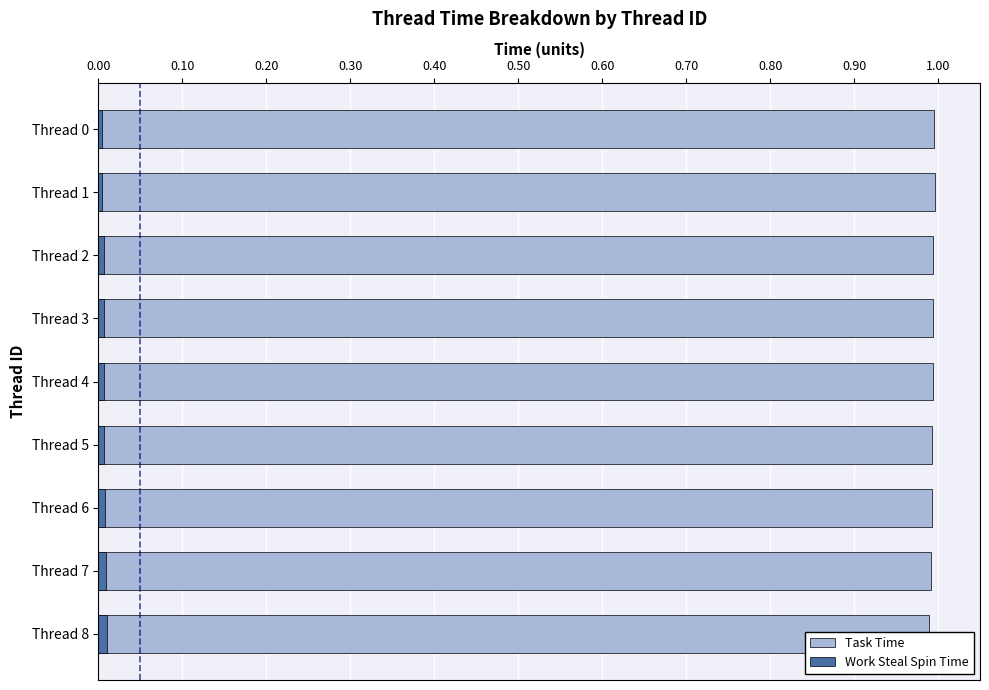

Rank the series by their maximum value, from lowest to highest.

Work Steal Spin Time, Task Time